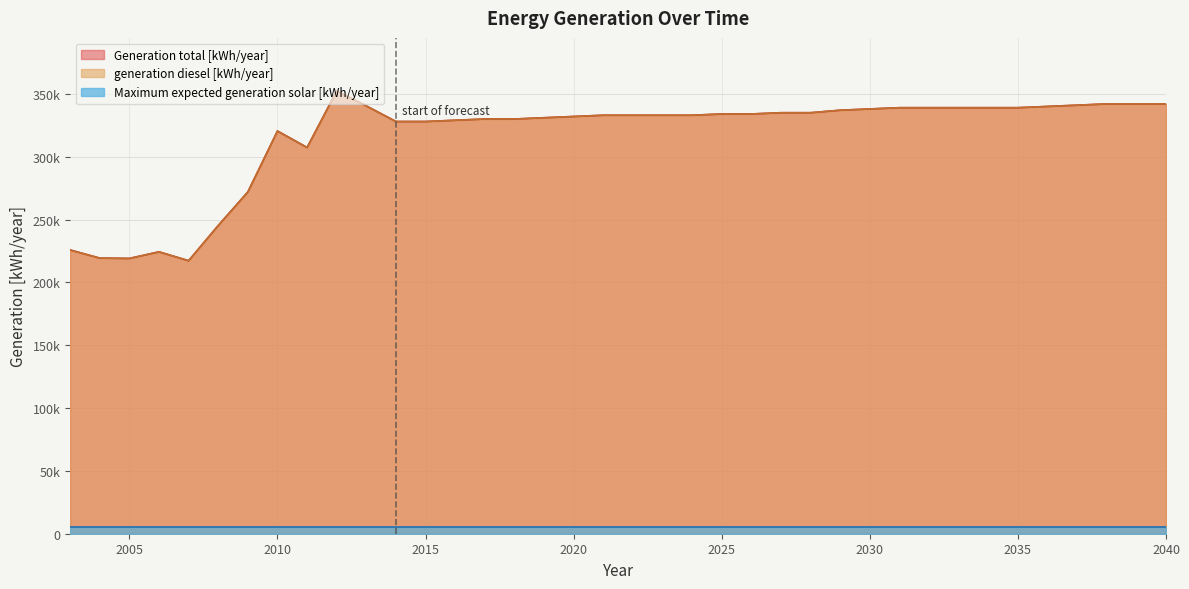

What is the total value across all series at 2035?

678000